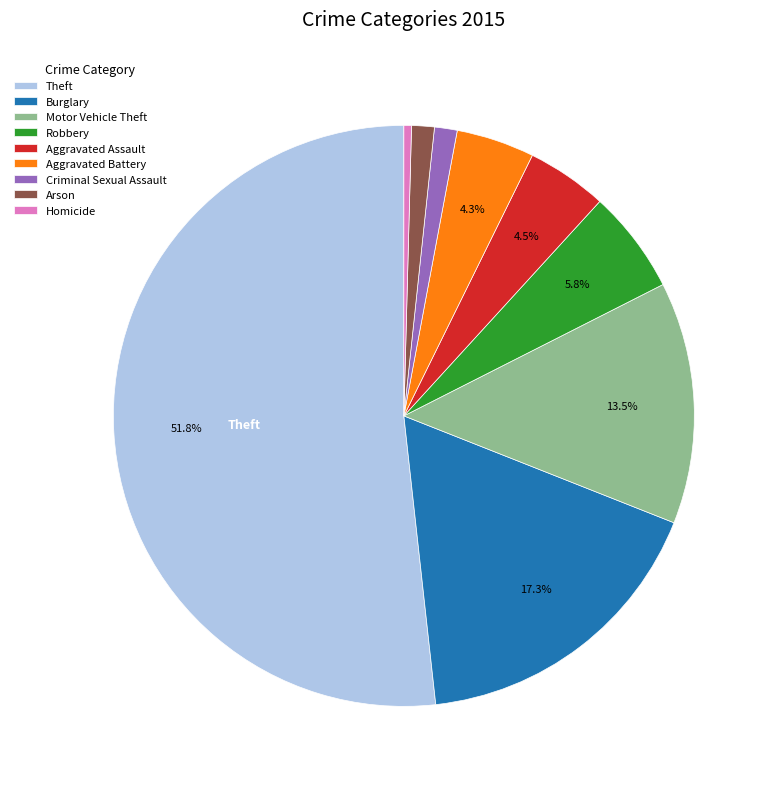

How many segments does this pie chart have?

9